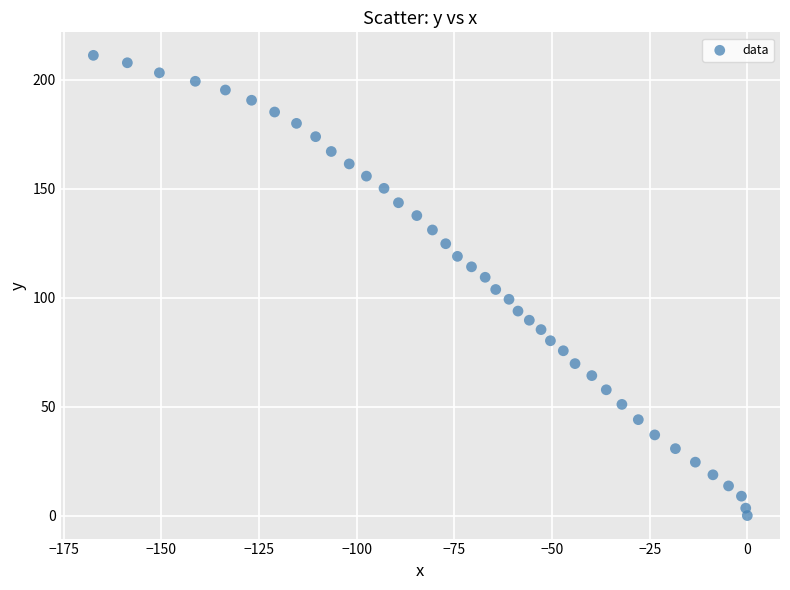

What is the range of X values (max minus min)?

167.4